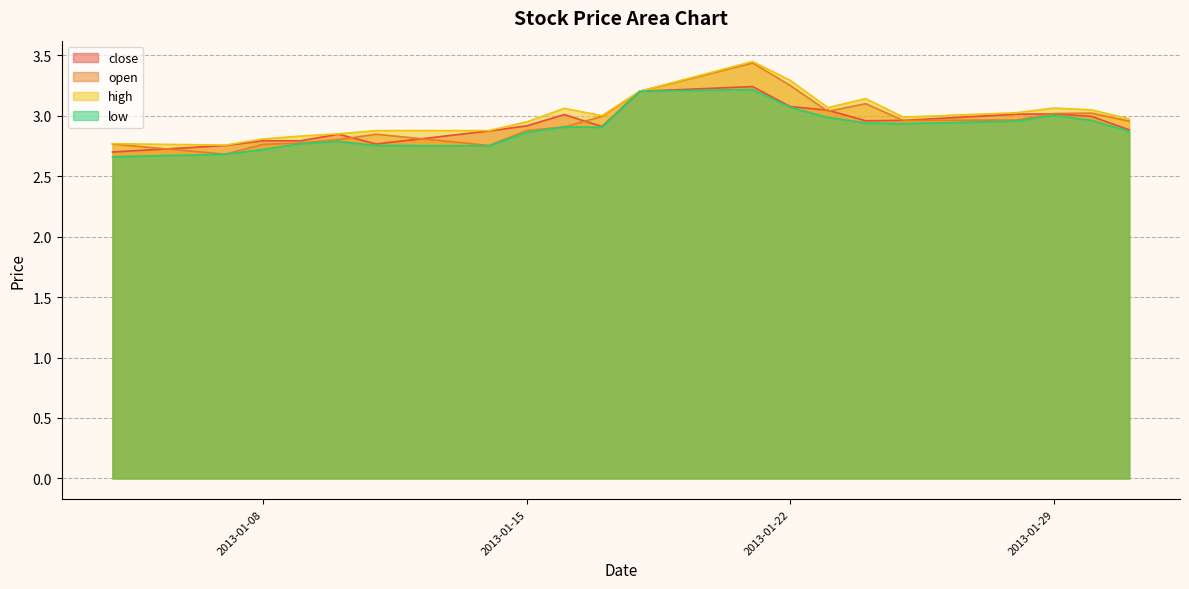

True or false: close and low cross at least once.

False